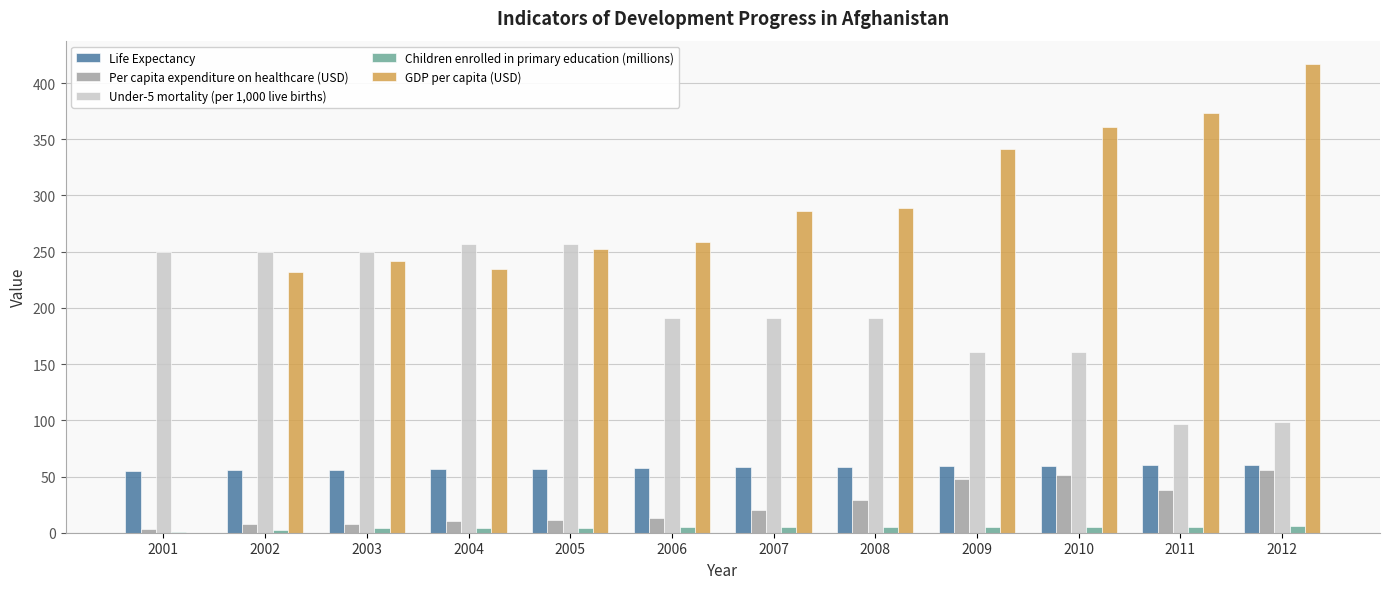

What are all the series names shown in the legend?

Life Expectancy, Per capita expenditure on healthcare (USD), Under-5 mortality (per 1,000 live births), Children enrolled in primary education (millions), GDP per capita (USD)